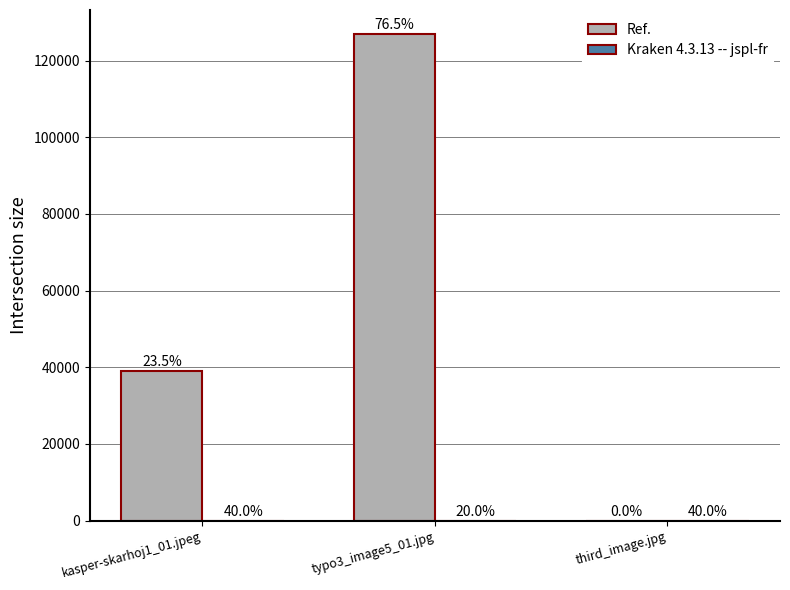

How many groups of bars are there?

3